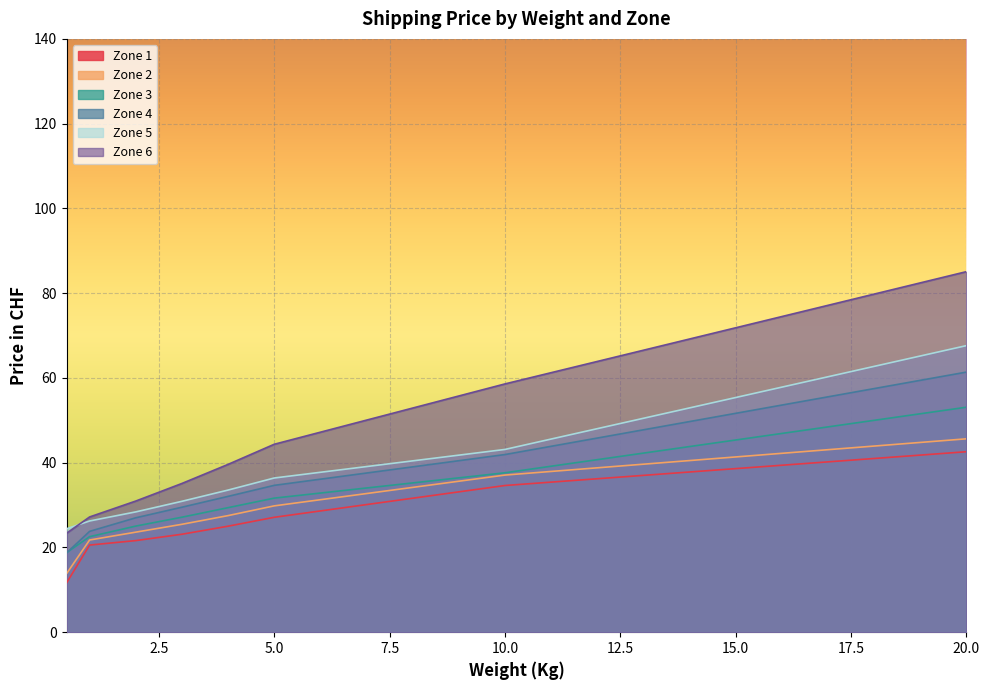

How many lines are shown in the chart?

6